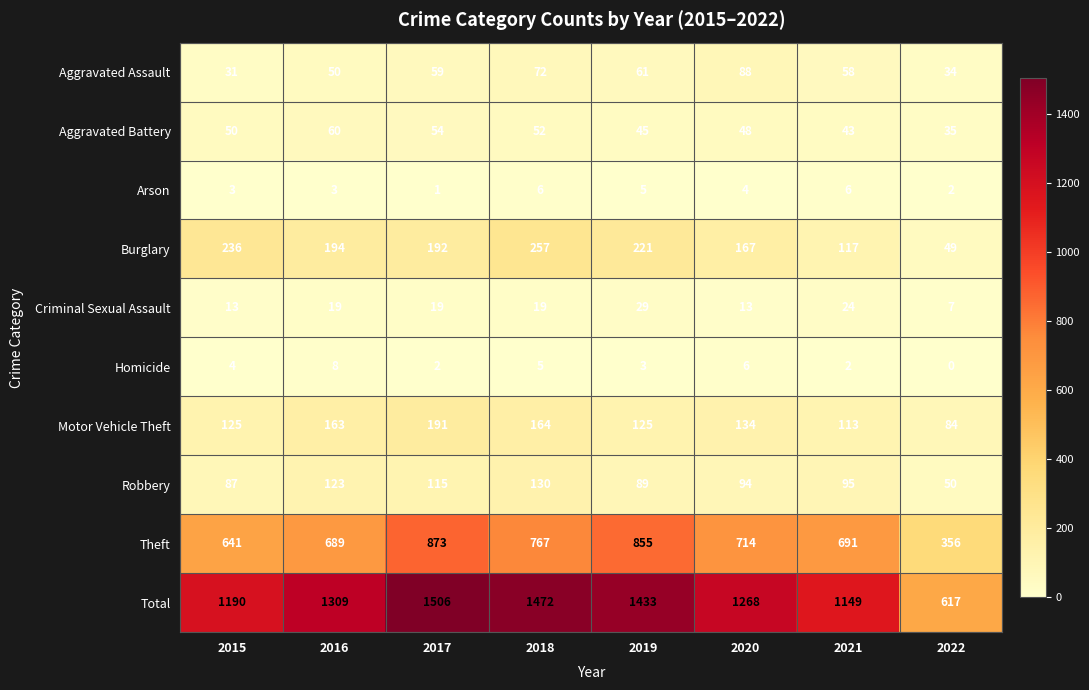

At which label does Arson first exceed 4?

2018